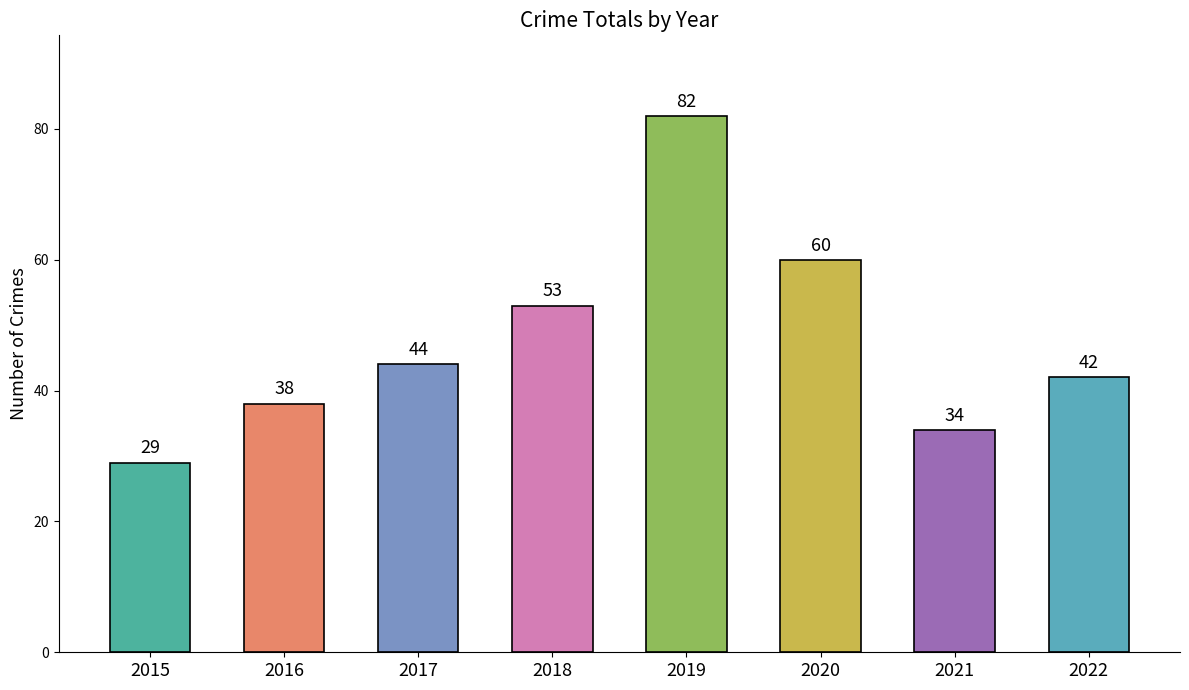

Reading left to right, list all the values displayed in this chart.

29	38	44	53	82	60	34	42